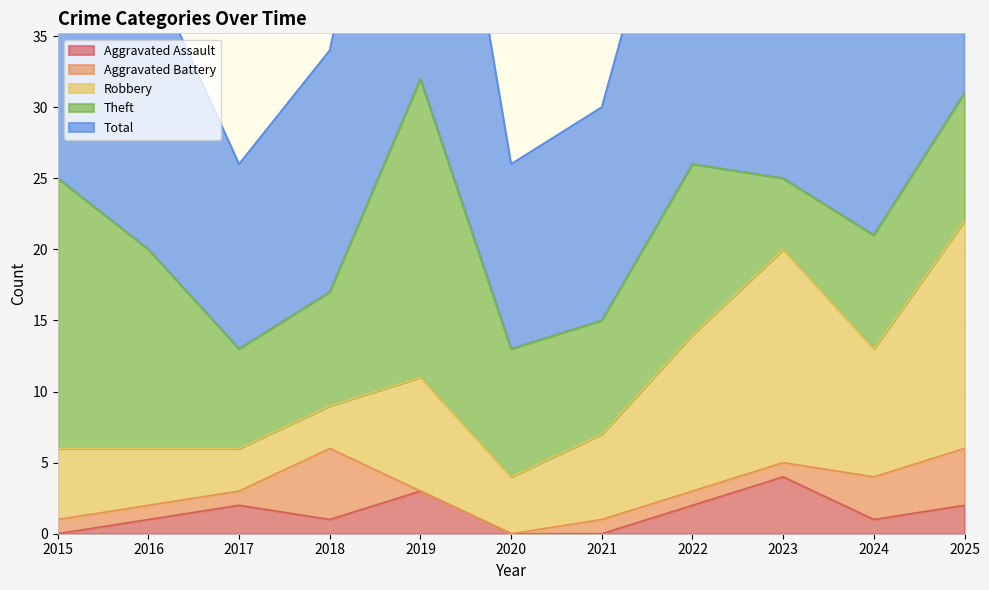

What is the maximum value shown in the chart?

32